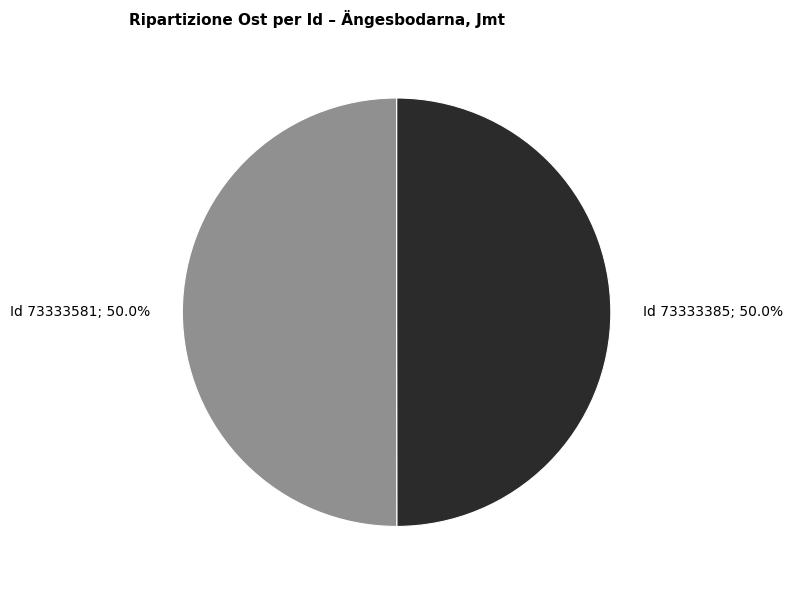

Which category has the biggest portion of the pie?

73333581